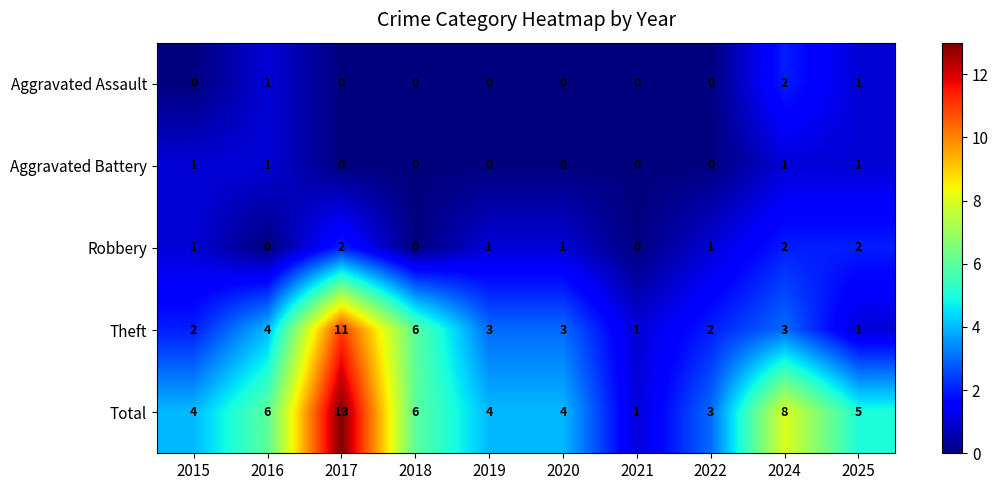

Is it true that Total equals 1 at 2021?

True